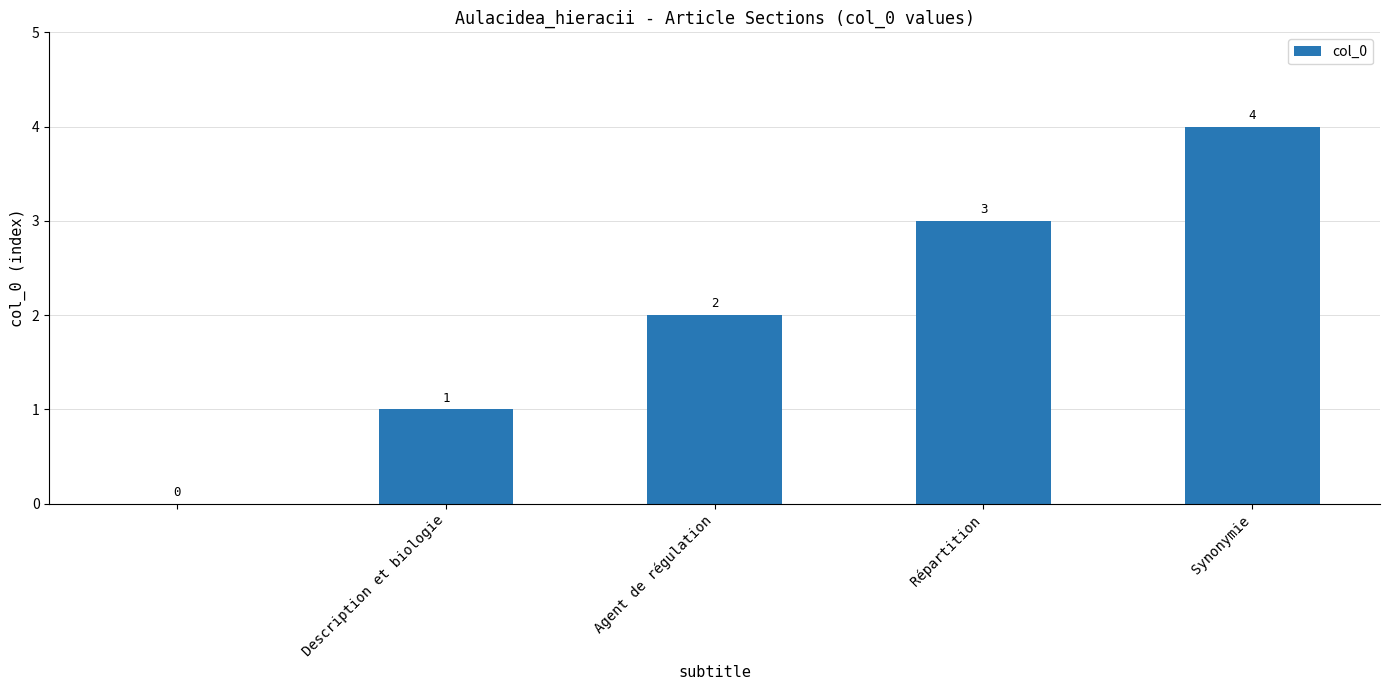

What is the greatest value displayed?

4